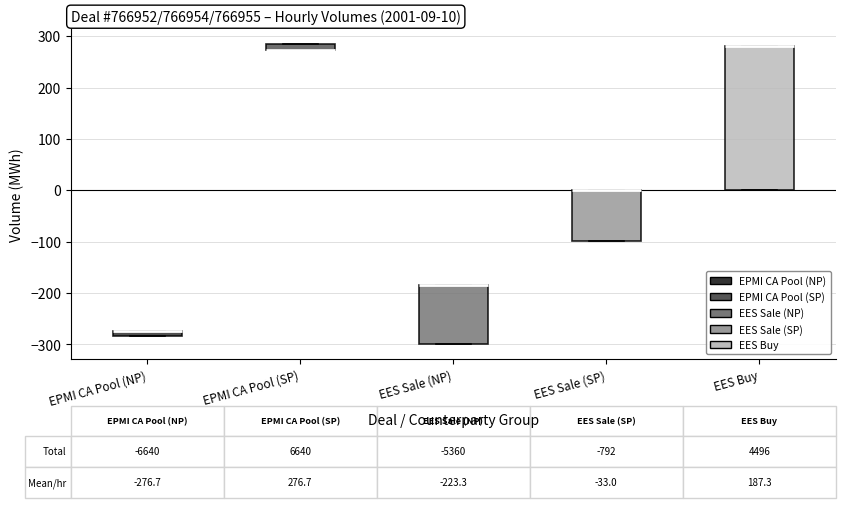

Comparing the boxes themselves (not the whiskers), which one is the tallest?

EES Buy